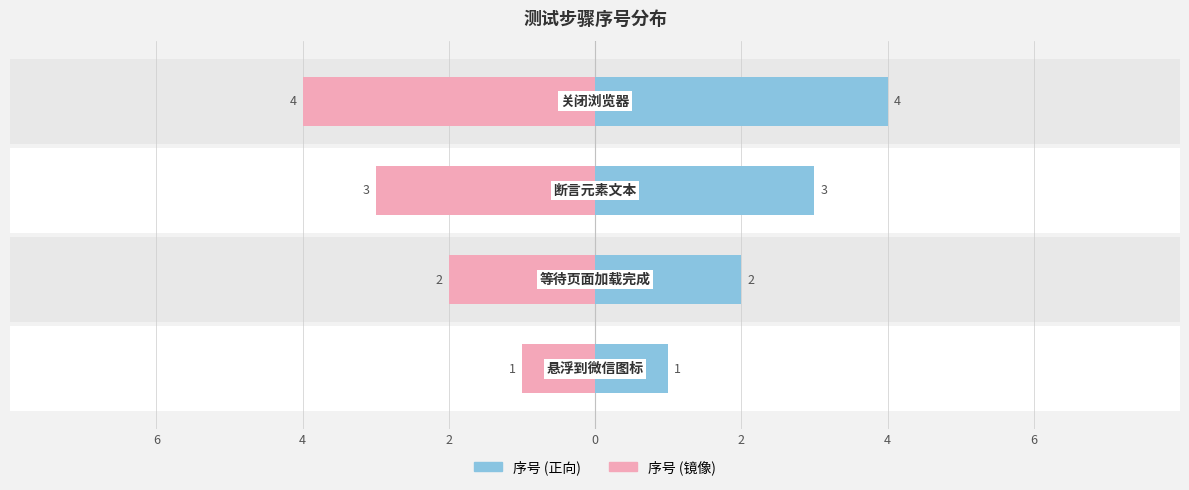

What is the greatest value displayed?

4